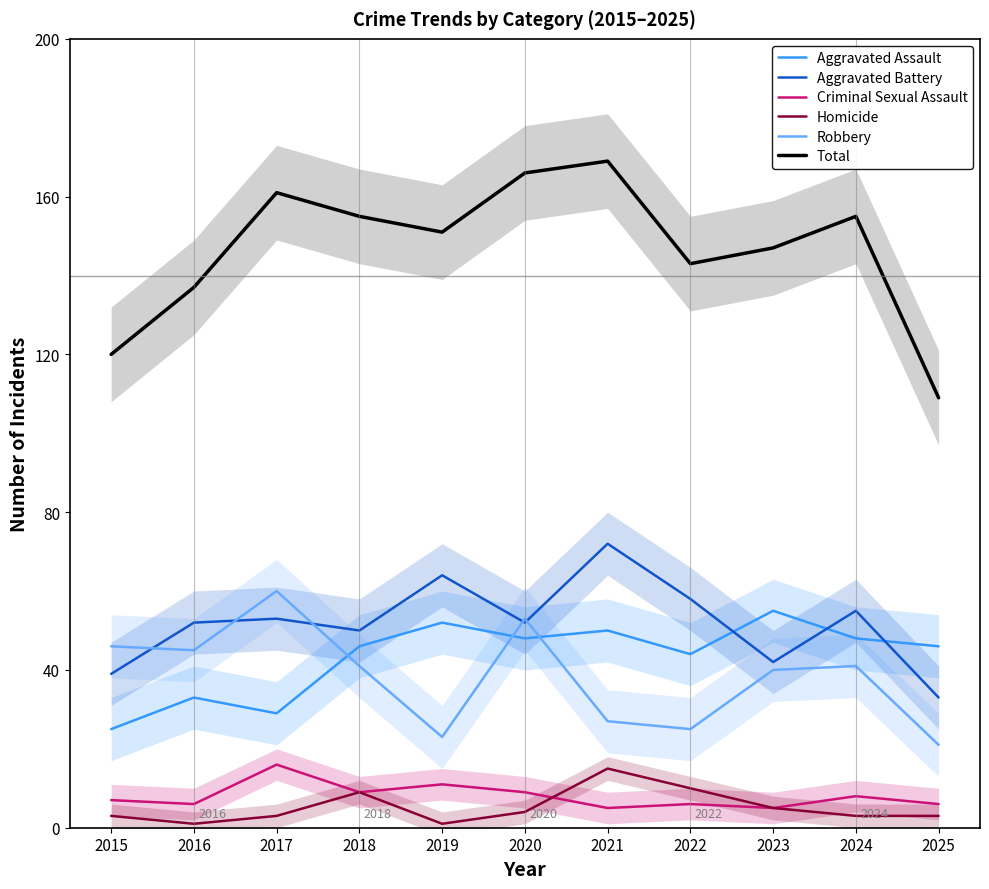

Rank the series by their maximum value, from highest to lowest.

Total, Aggravated Battery, Robbery, Aggravated Assault, Criminal Sexual Assault, Homicide